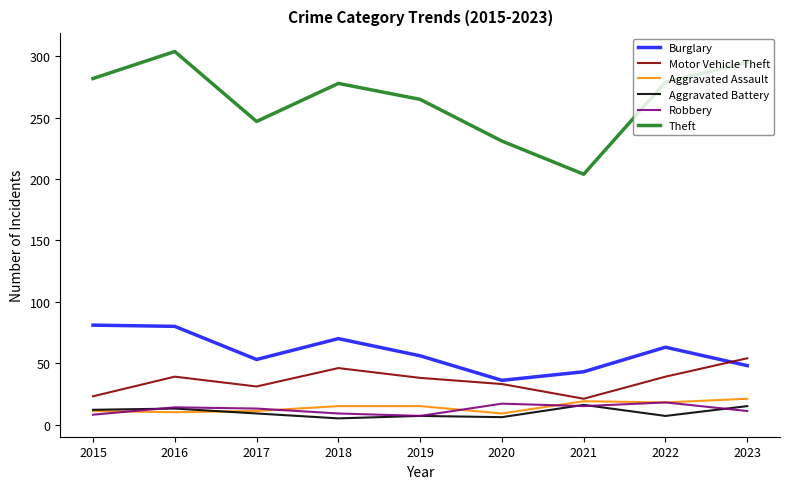

True or false: Burglary and Theft cross at least once.

False